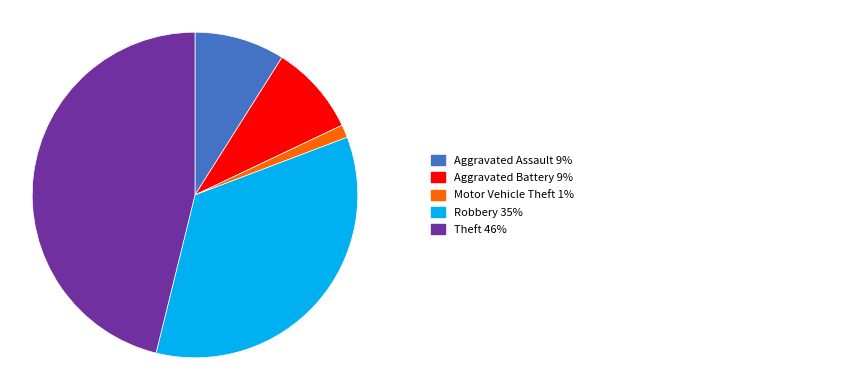

Does any single category account for the majority?

No